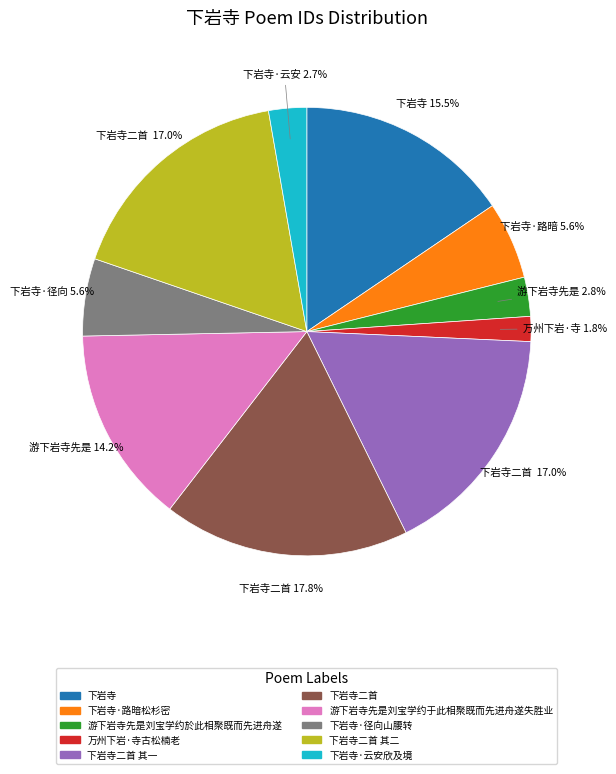

Is there a majority slice in this chart?

No